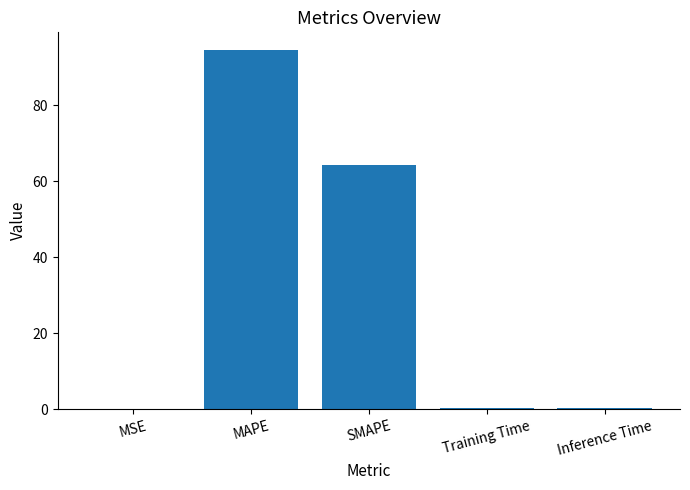

Count the number of data series in this chart.

1